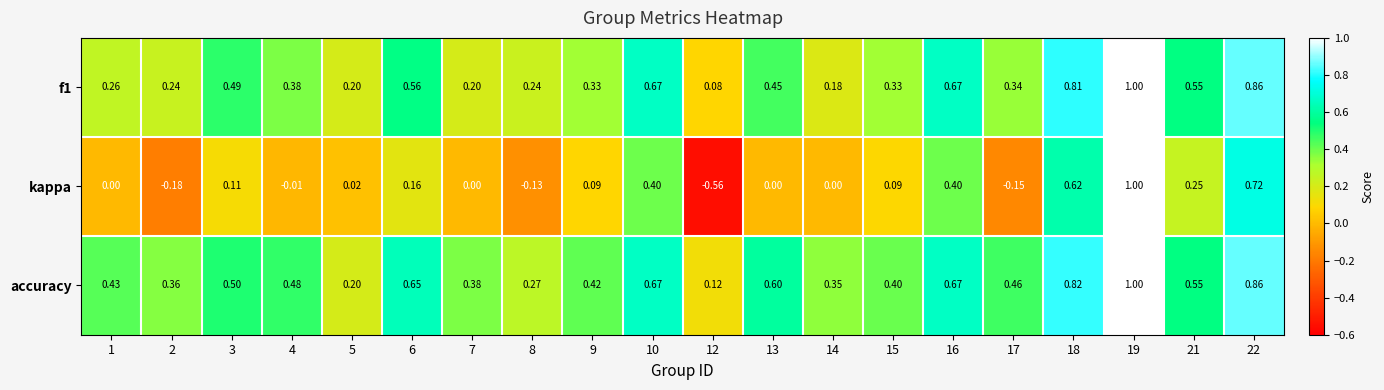

Which series has the largest total across all categories?

accuracy